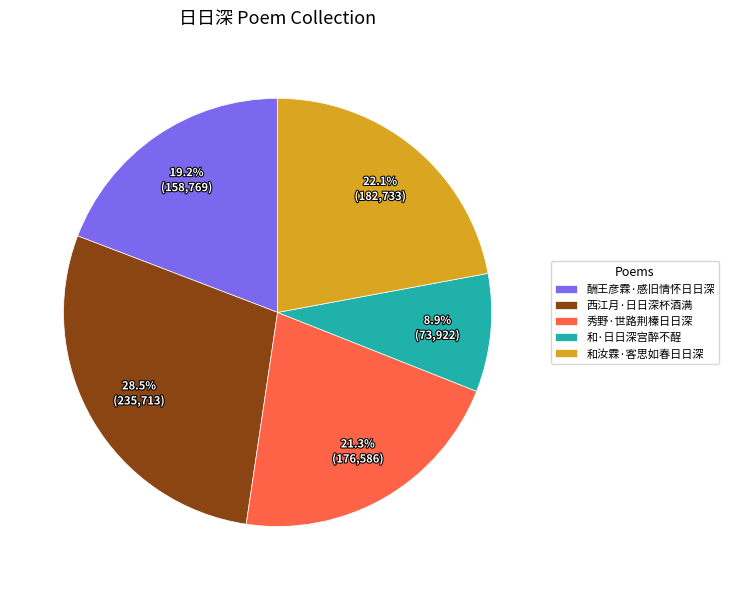

Rank the categories by value from lowest to highest.

和·日日深宫醉不酲, 酬王彦霖·感旧情怀日日深, 秀野·世路荆榛日日深, 和汝霖·客思如春日日深, 西江月·日日深杯酒满